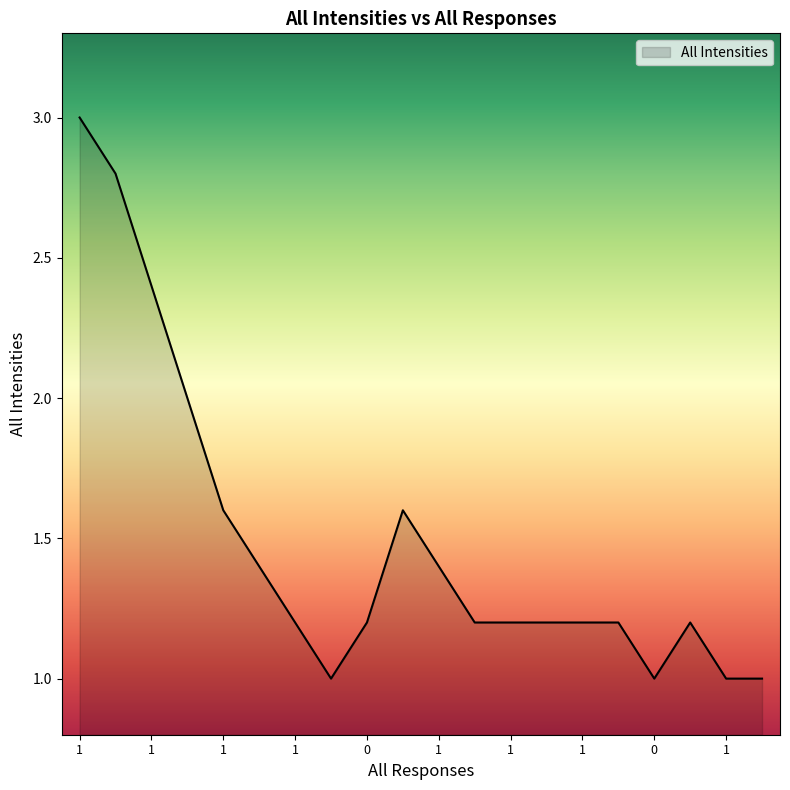

What is the difference between the maximum and minimum values?

2.0